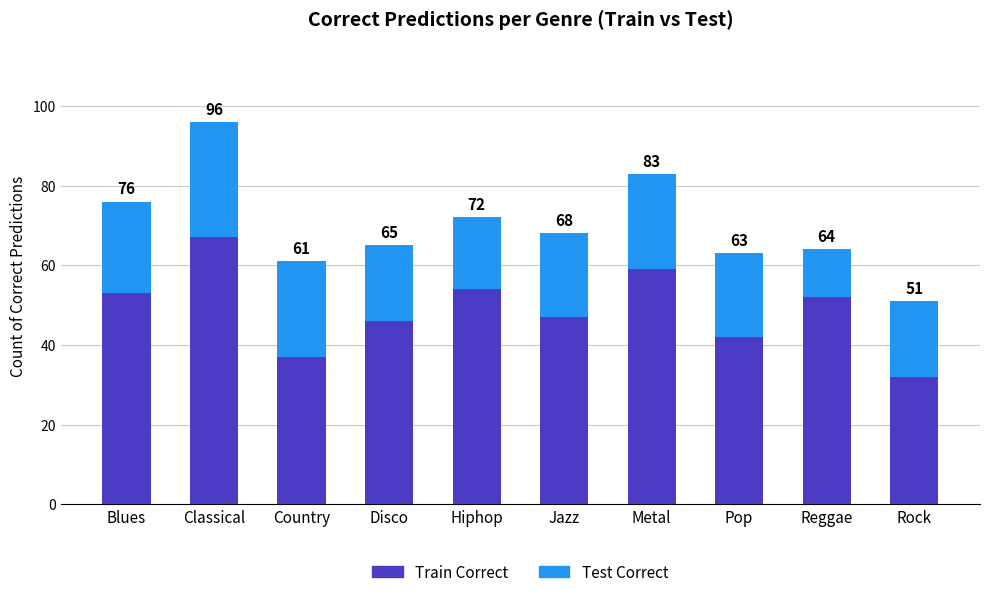

What are all the series names shown in the legend?

Train Correct, Test Correct